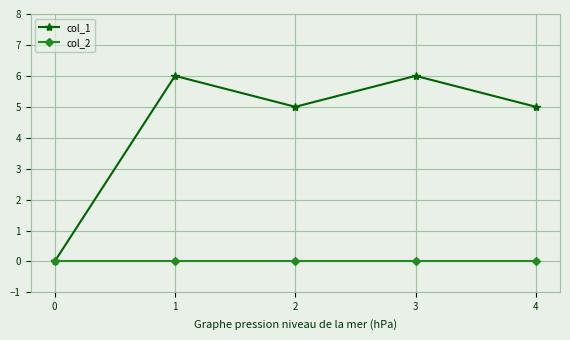

What is the greatest value displayed?

6